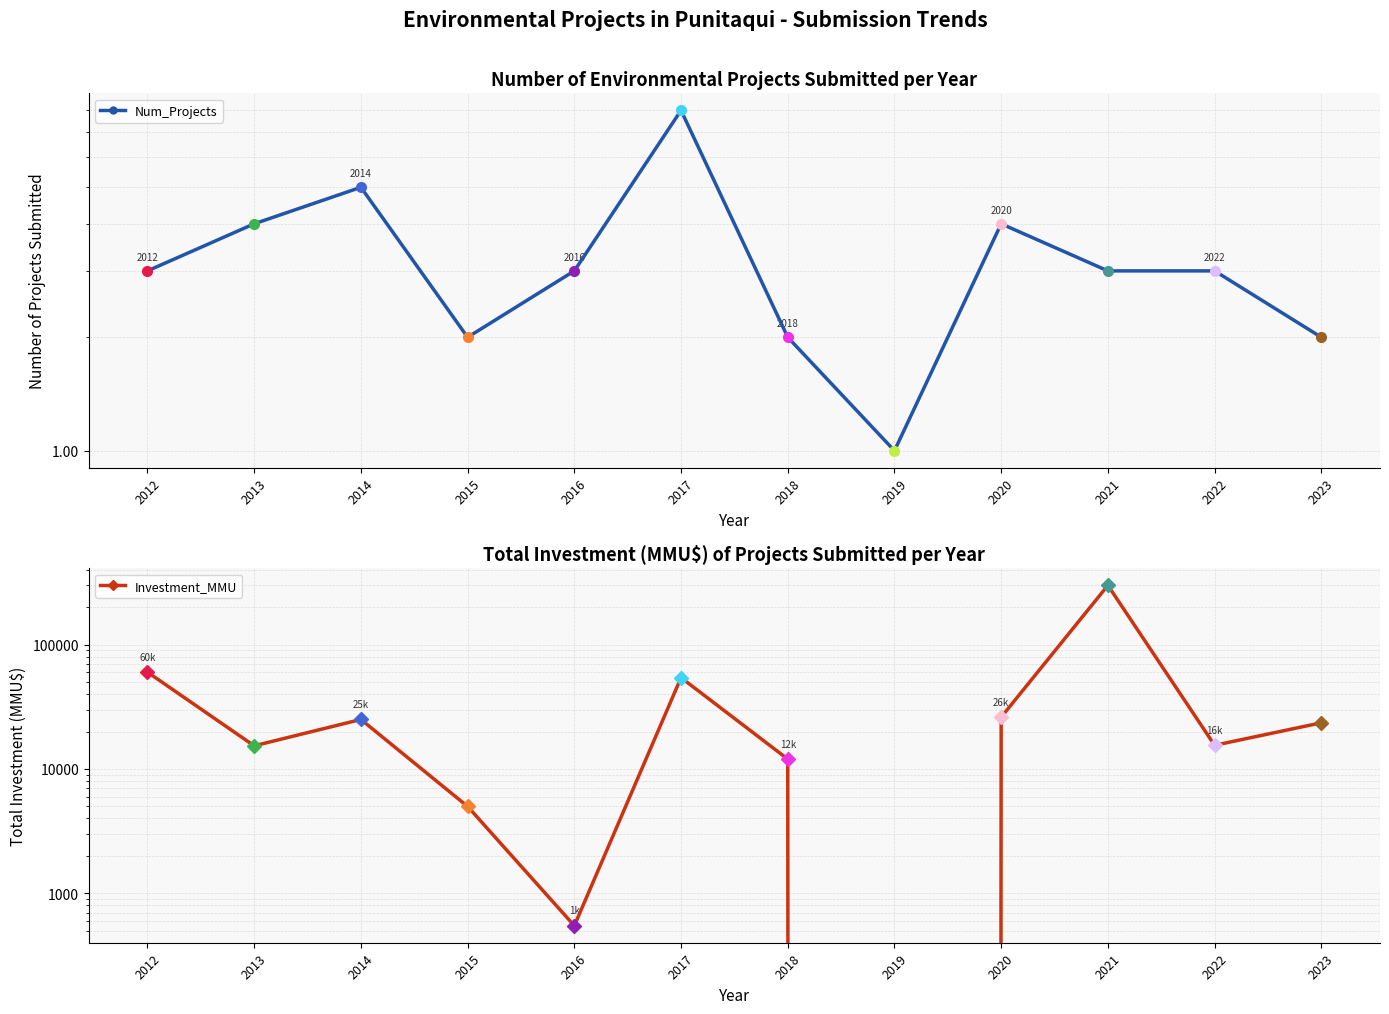

At which label is Investment_MMU closest to 149500?

2012